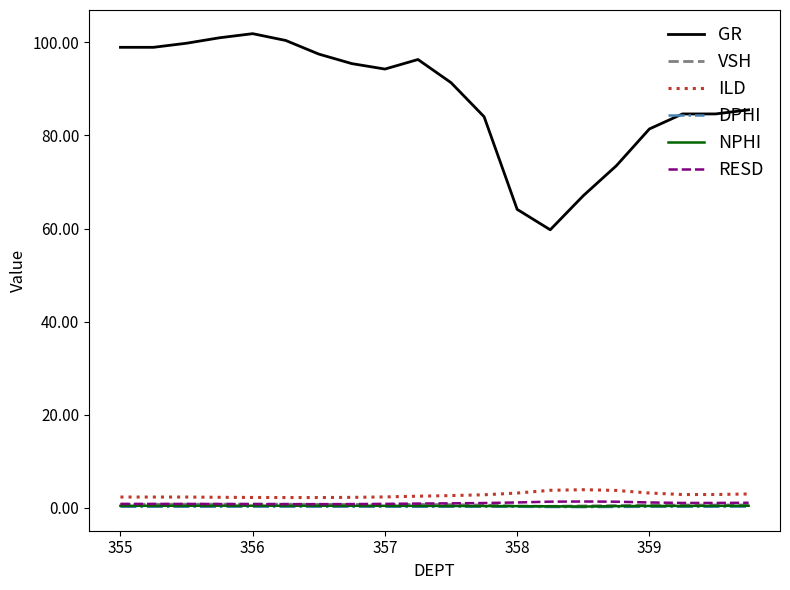

Which series has the largest total across all categories?

GR